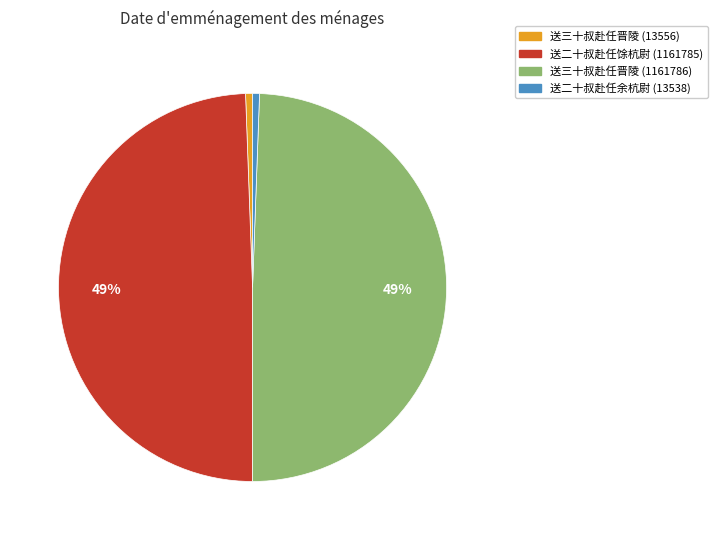

Approximately how many times larger is the value at 送二十叔赴任余杭尉 (13538) compared to 送三十叔赴任晋陵 (13556)?

1.0